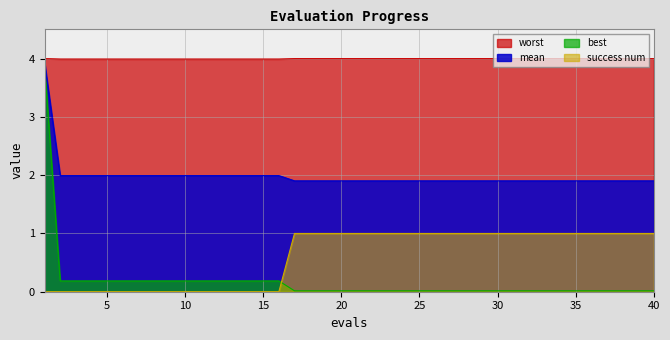

How many lines are shown in the chart?

4